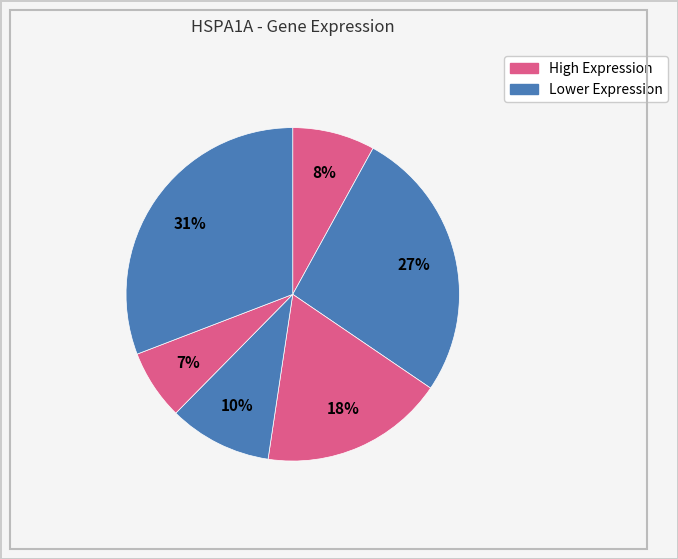

Count the number of slices in the pie.

6